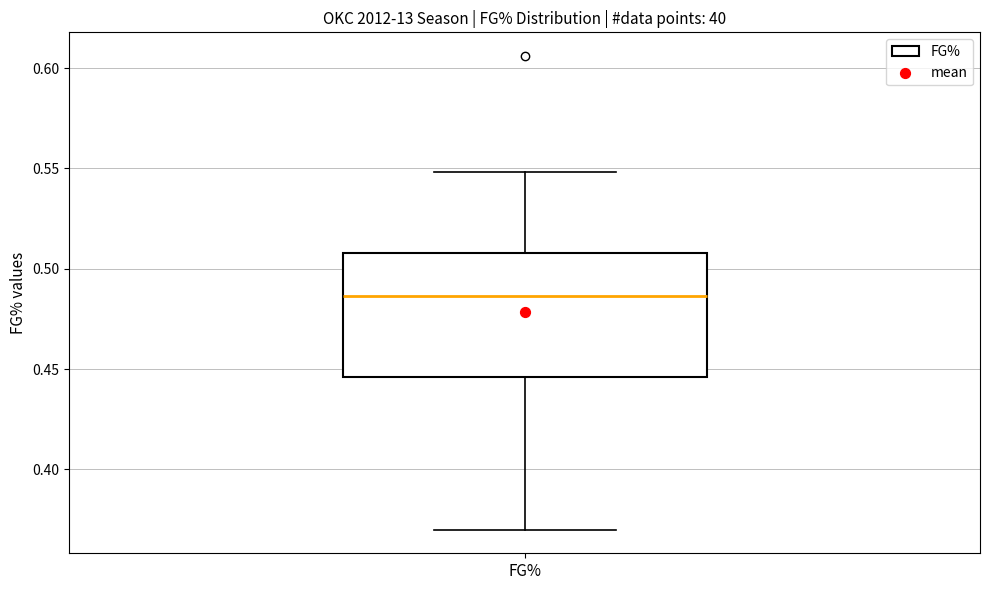

Read this box plot against the y-axis: the position of the median line, the range covered by the box, and the ends of both whiskers. The values are not printed on the chart, so give them approximately, as read against the axis.

median 0.485, box 0.445 to 0.510, whiskers 0.370 to 0.550